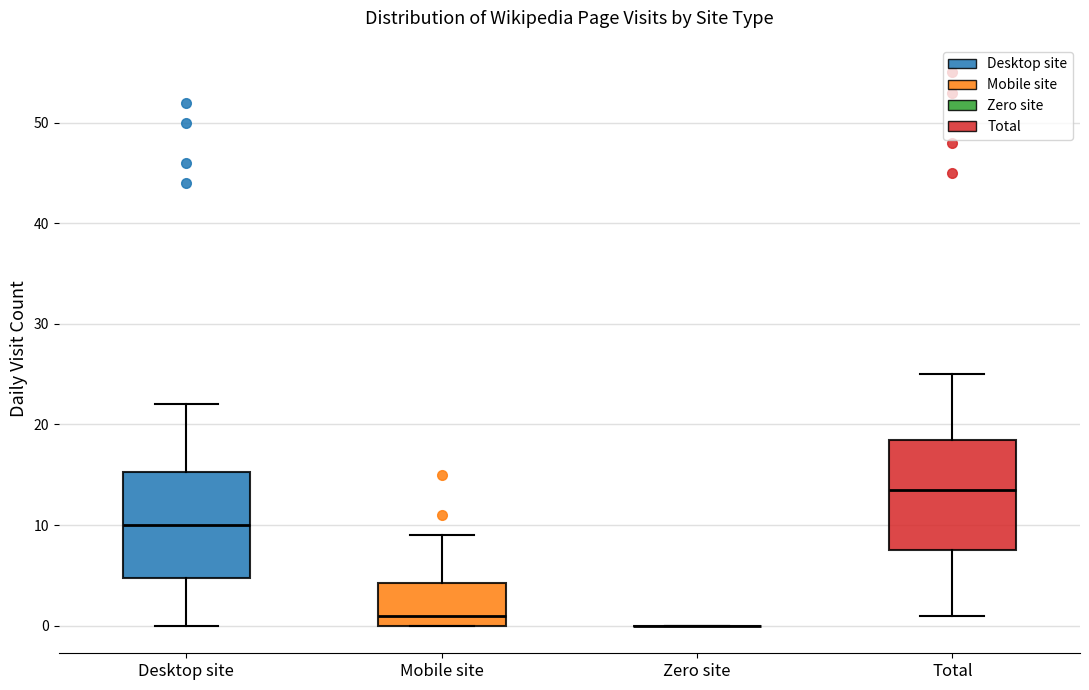

Reading left to right, transcribe this box plot: for each box, give where its median line is, the range the box spans, and where its two whiskers end, as read against the y-axis. The values are not printed on the chart, so give them approximately, as read against the axis.

Desktop site: median 10, box 5 to 15, whiskers 0 to 22
Mobile site: median 1, box 0 to 4, whiskers 0 to 9
Zero site: box collapsed to a line at 0, whiskers 0 to 0
Total: median 14, box 8 to 19, whiskers 1 to 25